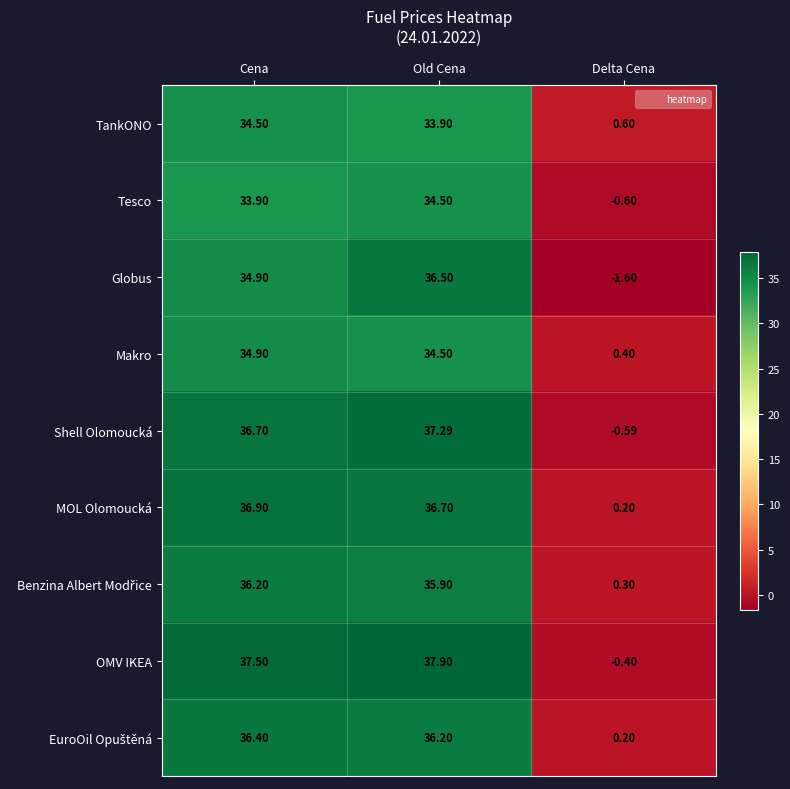

List the labels in order of Shell Olomoucká value, smallest first.

Delta Cena, Cena, Old Cena